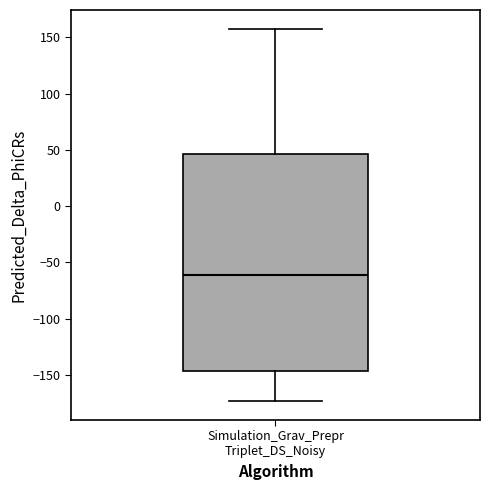

Read this box plot against the y-axis: the position of the median line, the range covered by the box, and the ends of both whiskers. The values are not printed on the chart, so give them approximately, as read against the axis.

median -60, box -145 to 45, whiskers -175 to 160